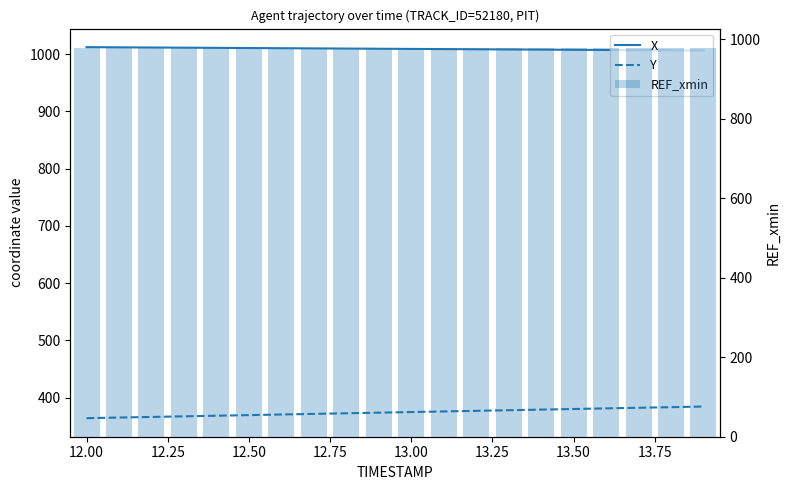

What is the sum of all REF_xmin values?

19552.4